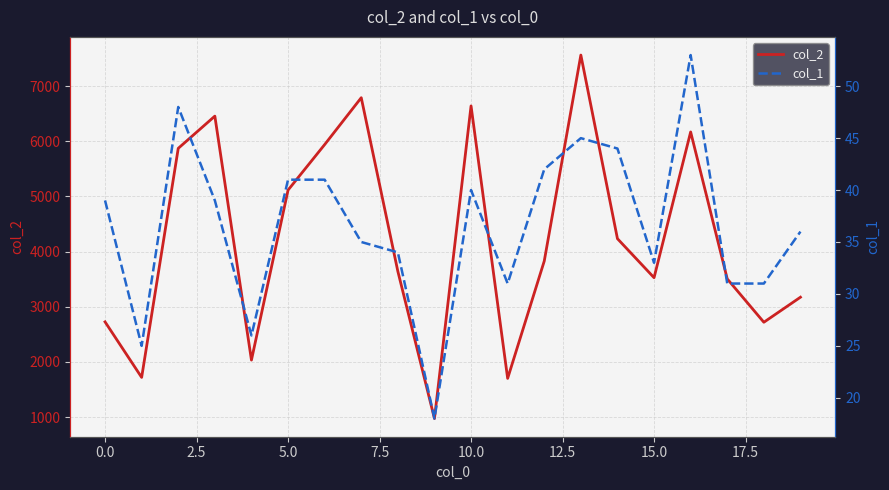

What is the maximum value for col_2?

7562